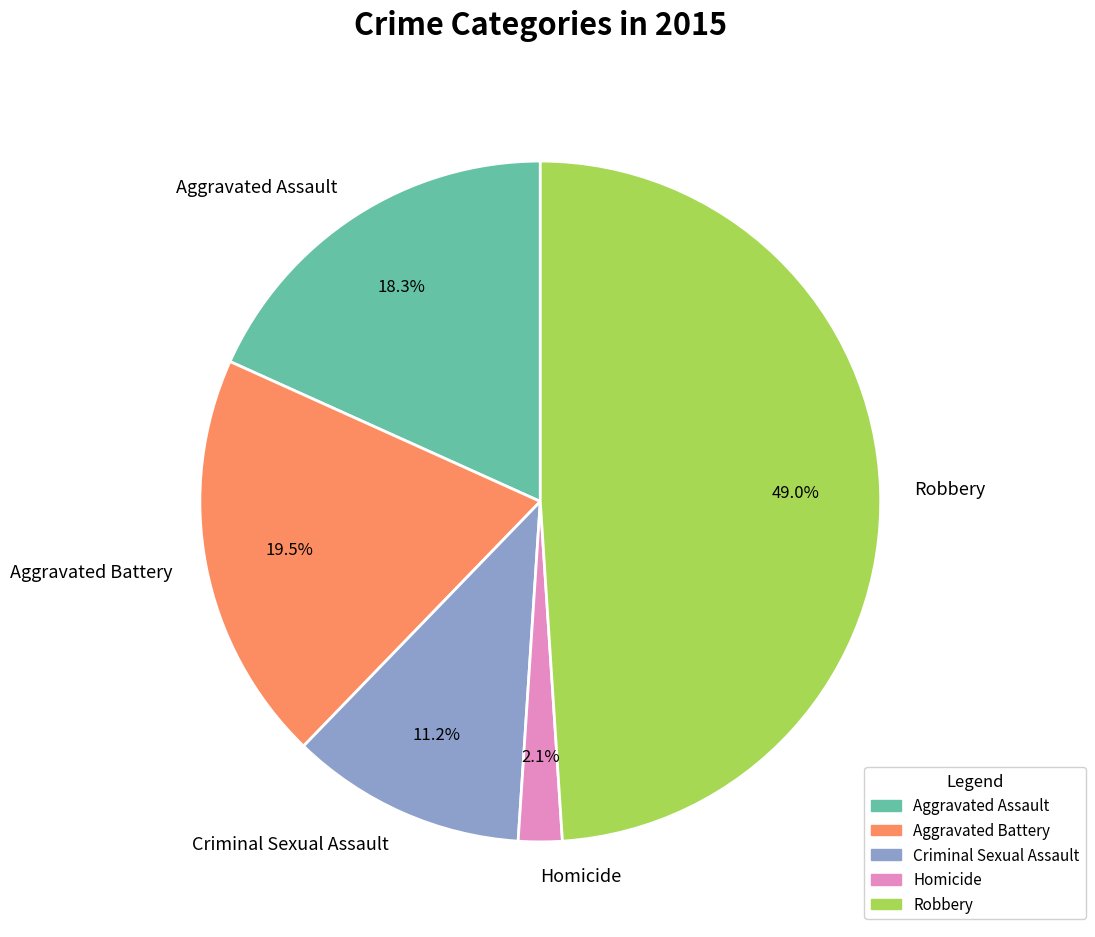

Rank the categories by value from highest to lowest.

Robbery, Aggravated Battery, Aggravated Assault, Criminal Sexual Assault, Homicide